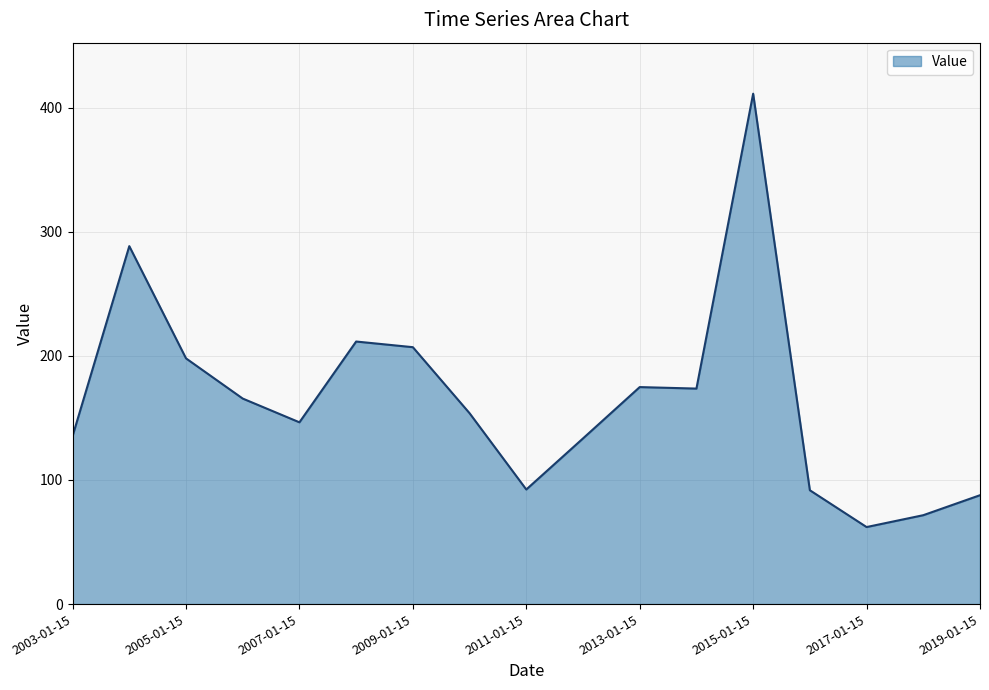

What is the difference between the maximum and minimum values?

349.2